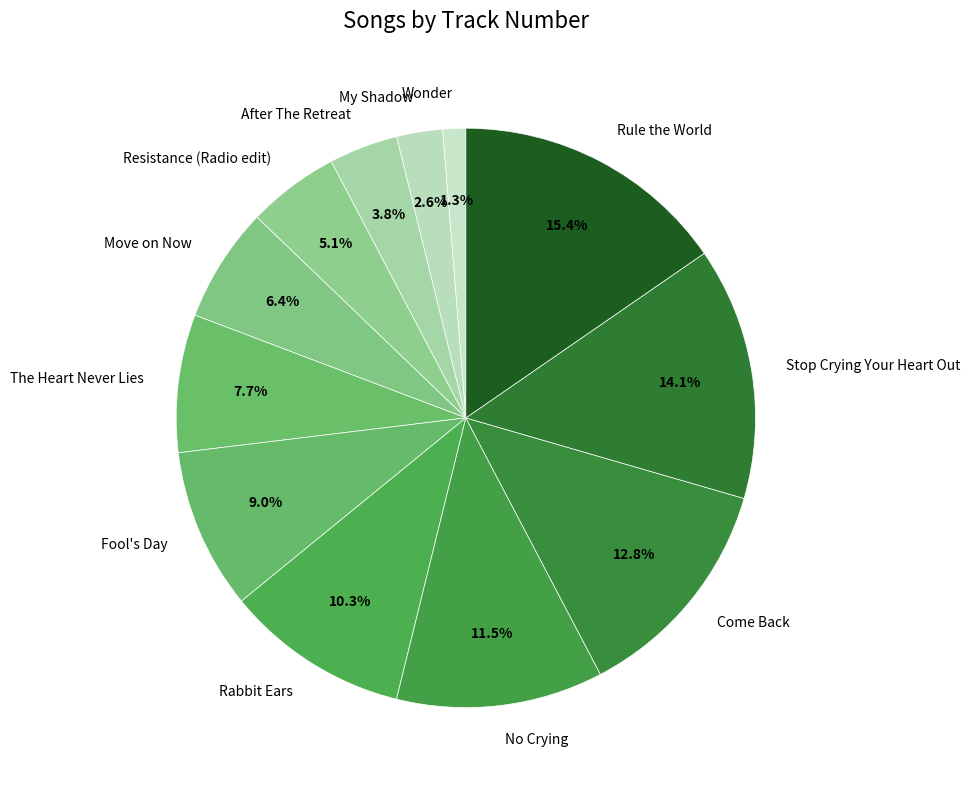

The Resistance (Radio edit) slice represents 18% of the pie. True or false?

False